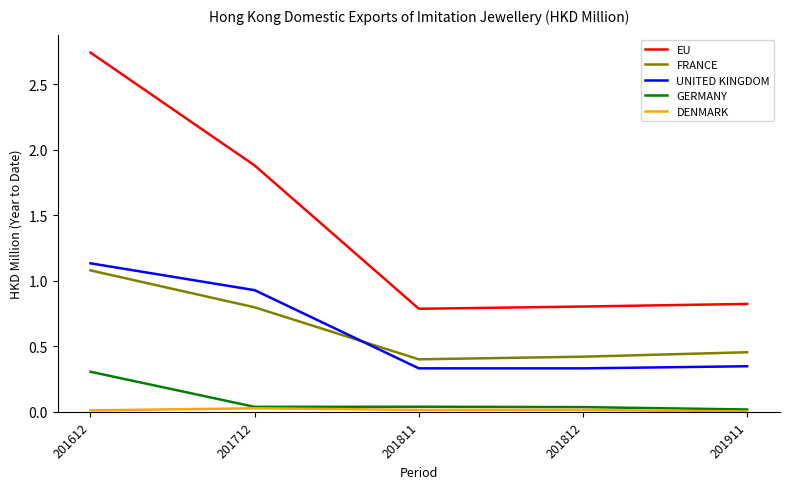

Which series has the widest spread of values?

EU